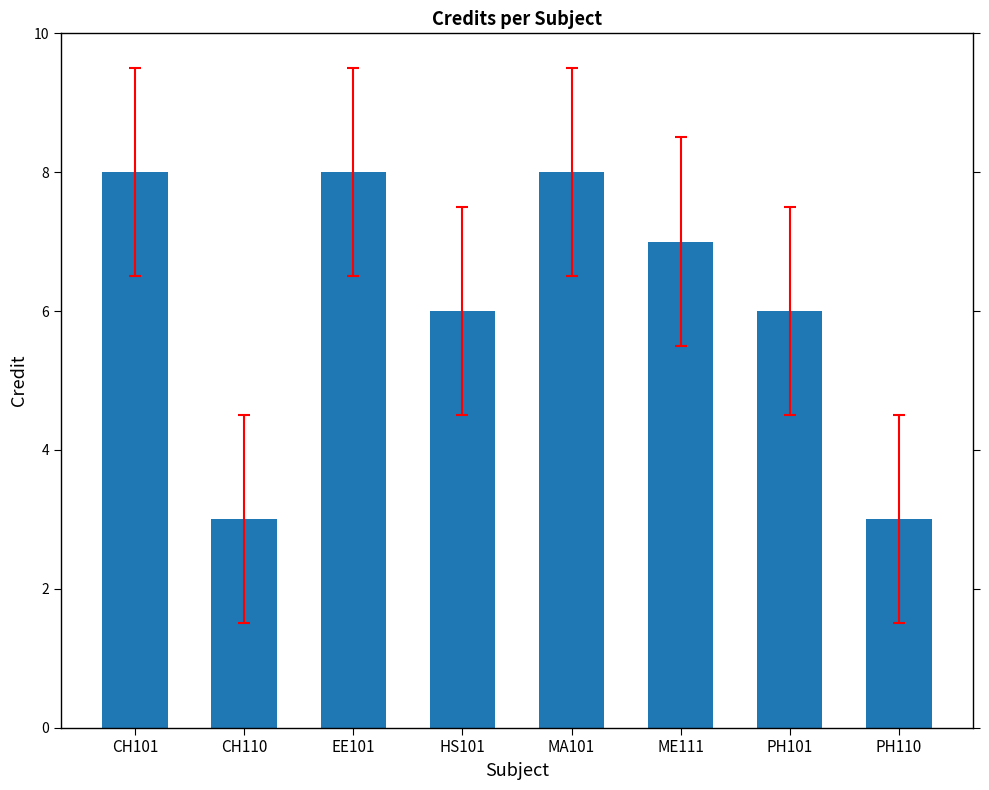

True or false: the data shows 4 at CH110.

False